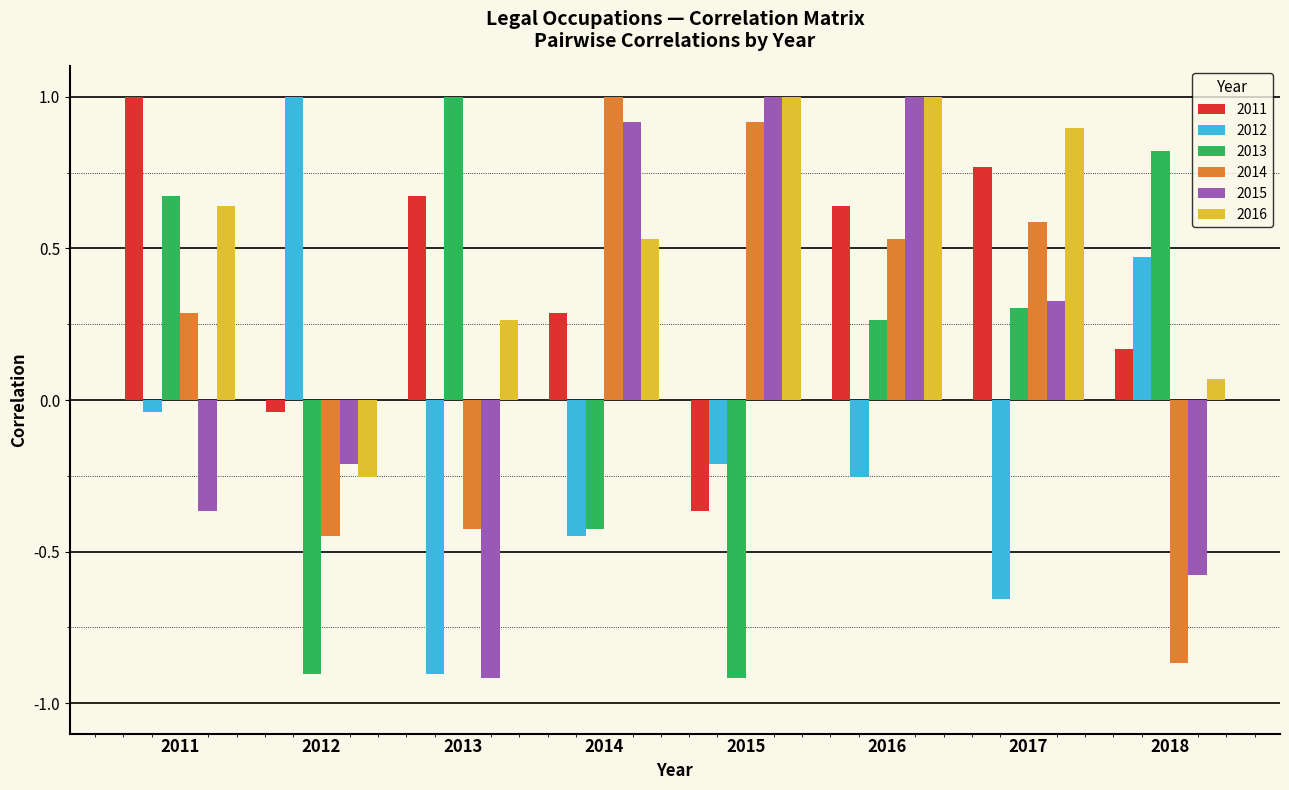

At which label does 2014 reach its minimum?

2018